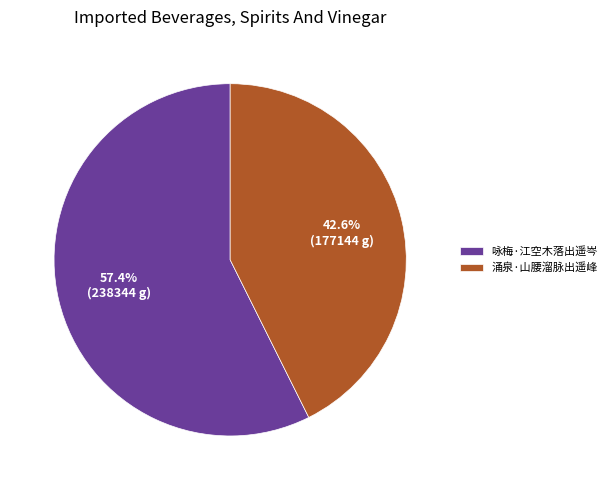

Is it true that 咏梅·江空木落出遥岑 is 47% of the pie?

False